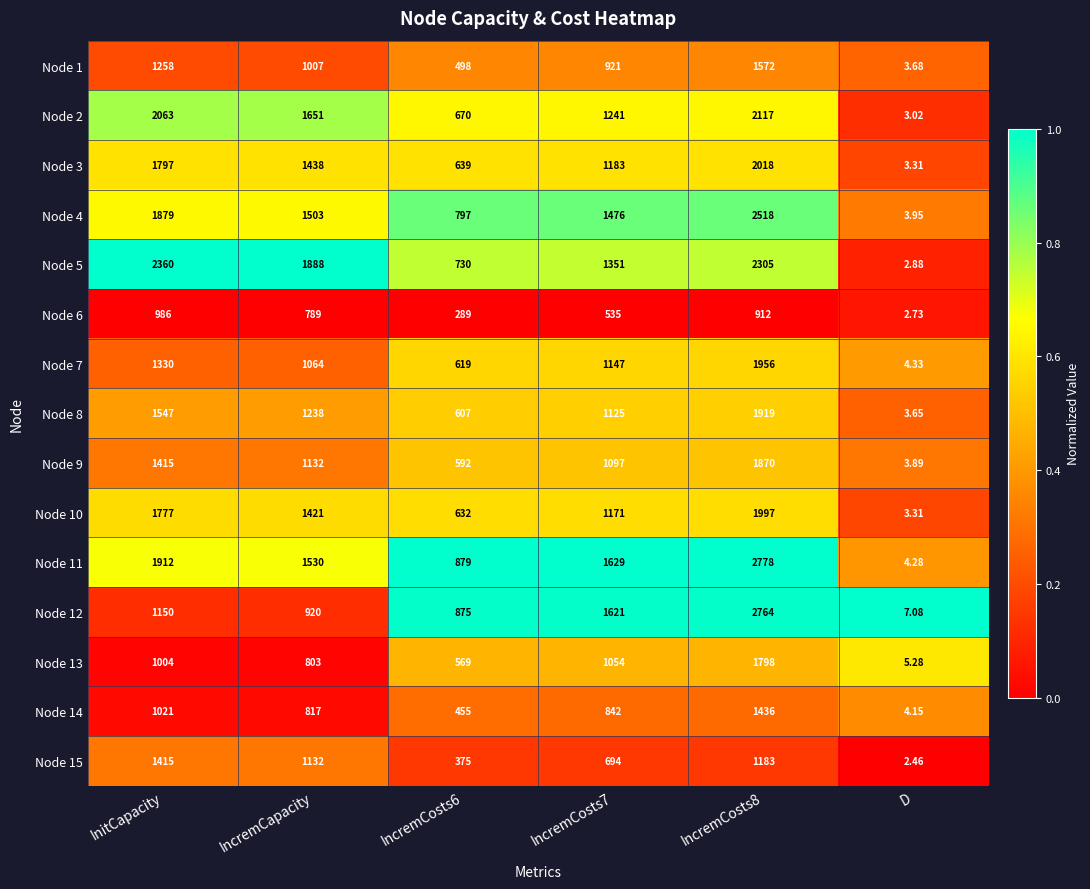

Is the value of Node 1 at D greater than the value of Node 15 at D?

Yes